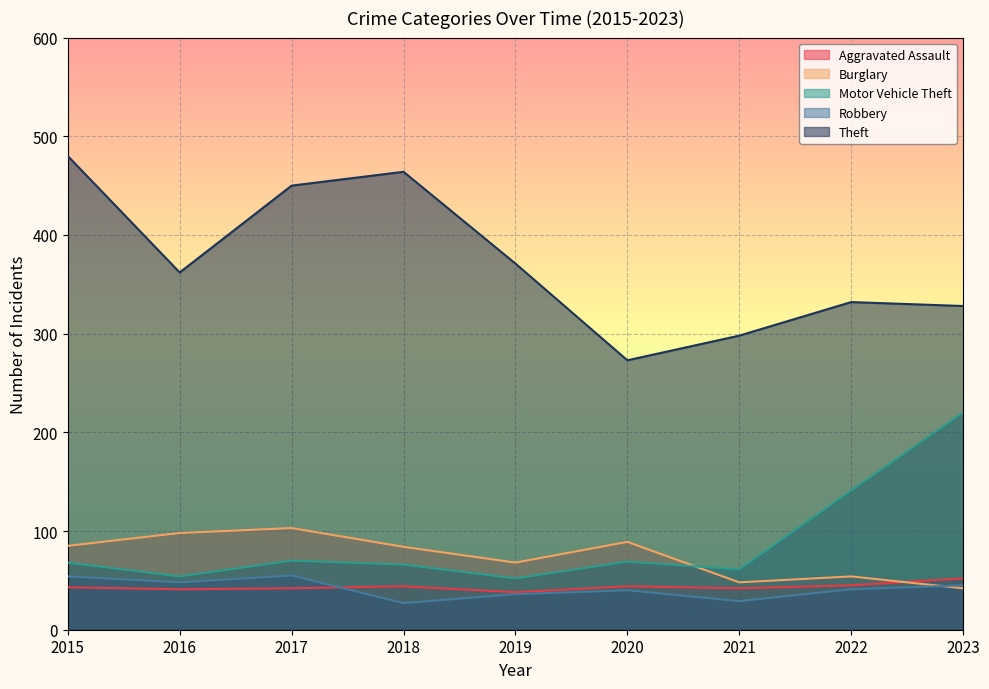

Reading left to right, what are all the values shown in this chart?

Aggravated Assault: 43	41	42	44	38	44	42	45	52
Burglary: 85	98	103	84	68	89	48	54	42
Motor Vehicle Theft: 68	54	70	66	52	69	61	141	220
Robbery: 54	48	55	27	36	40	29	41	45
Theft: 480	362	450	464	371	273	298	332	328